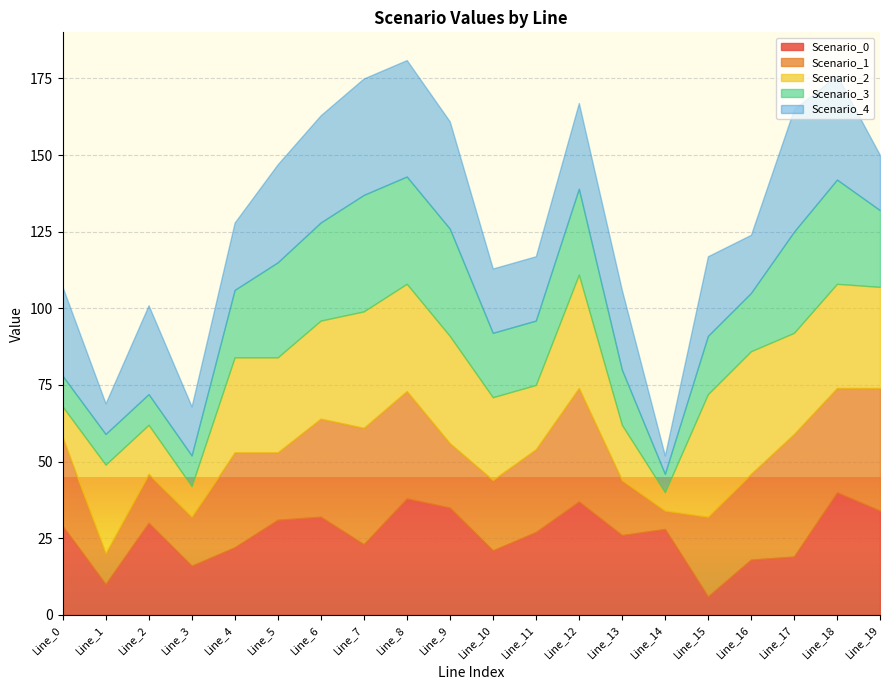

True or false: Scenario_1 and Scenario_4 cross at least once.

True